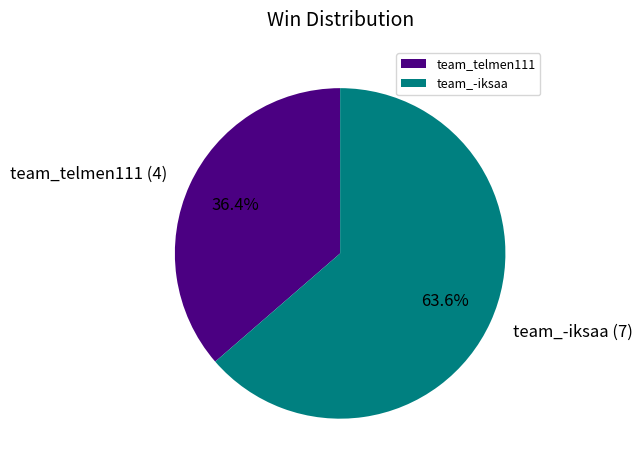

What is the smallest slice in the pie chart?

team_telmen111